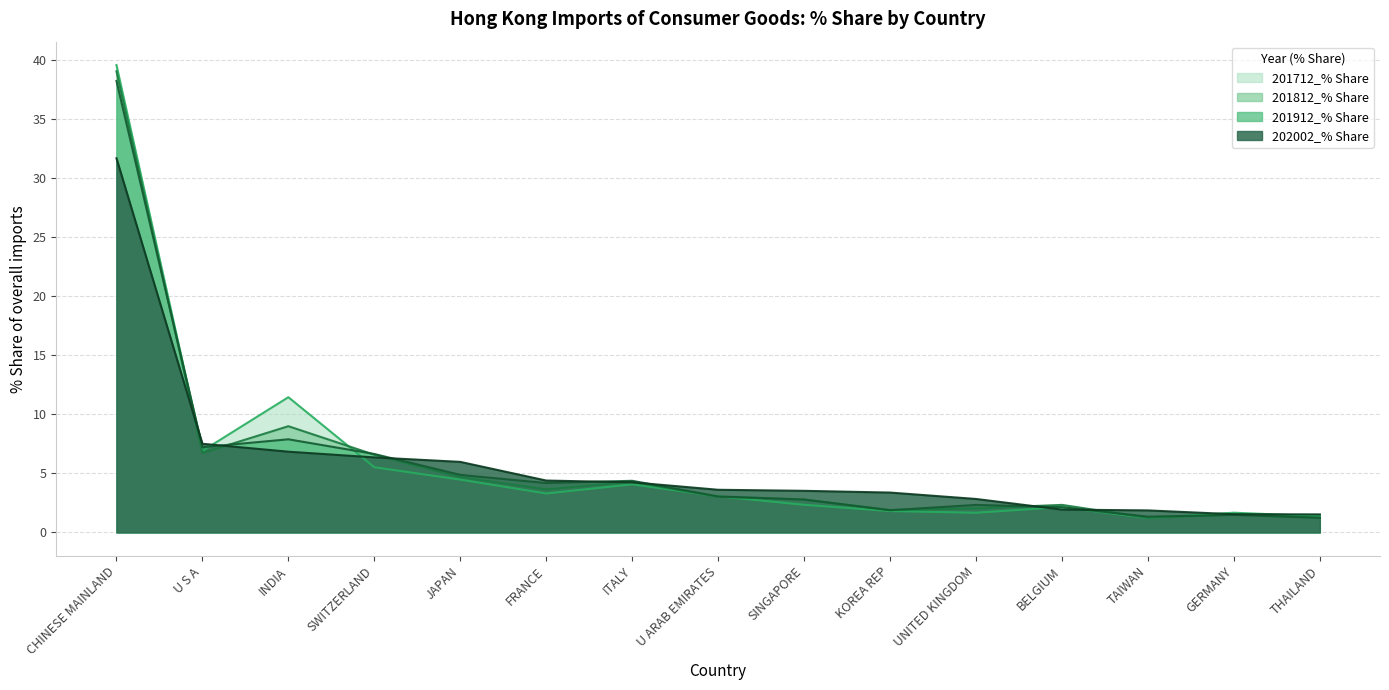

Between FRANCE and GERMANY, which series saw the biggest shift?

202002_% Share